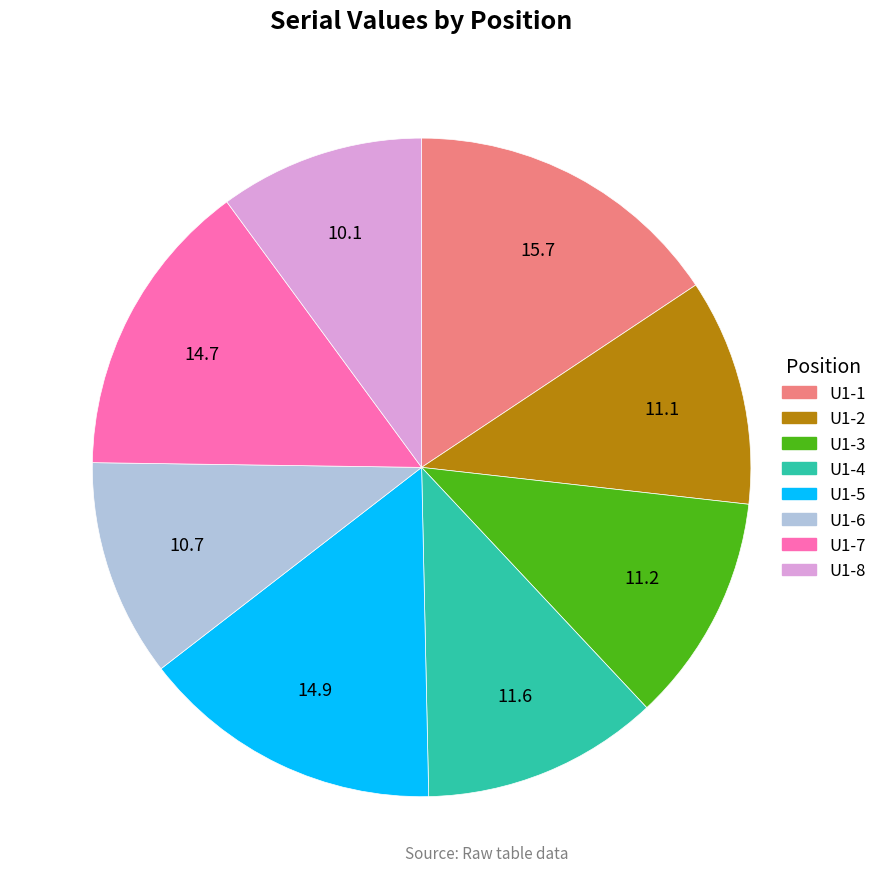

How many slices are in this pie chart?

8